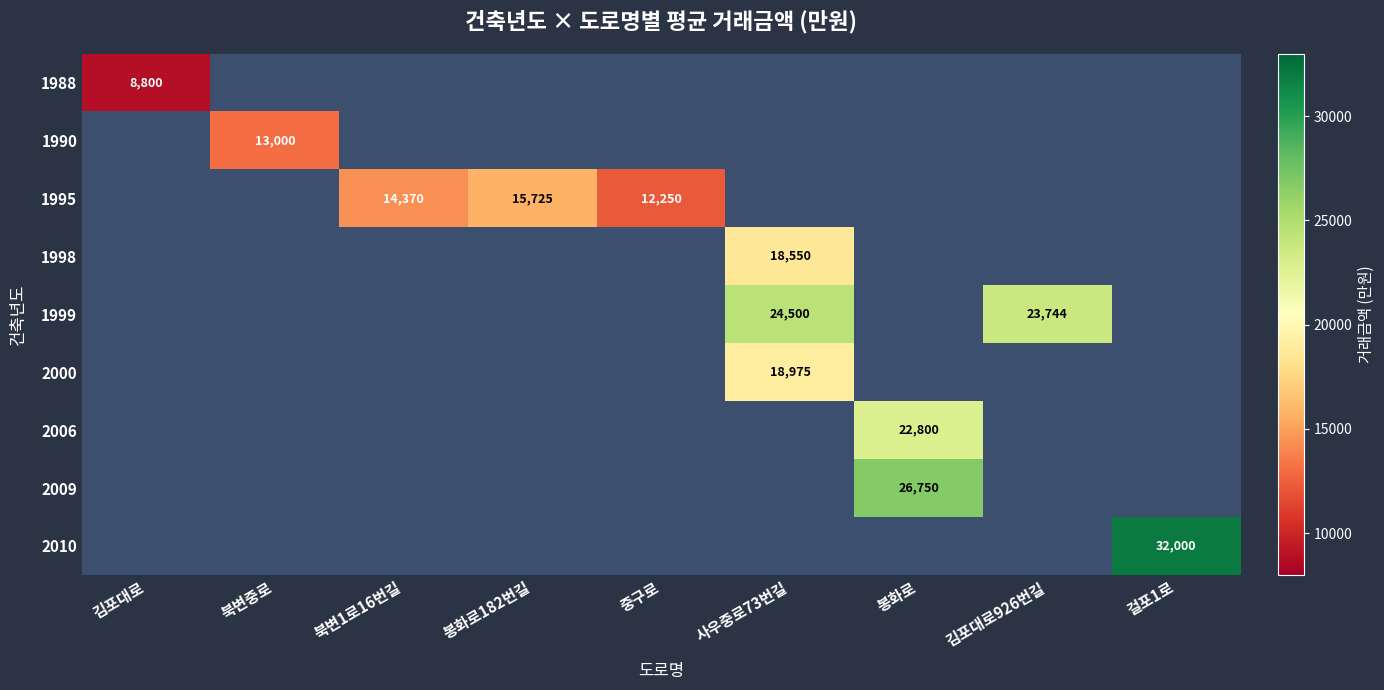

What is the smallest value displayed?

8800.0